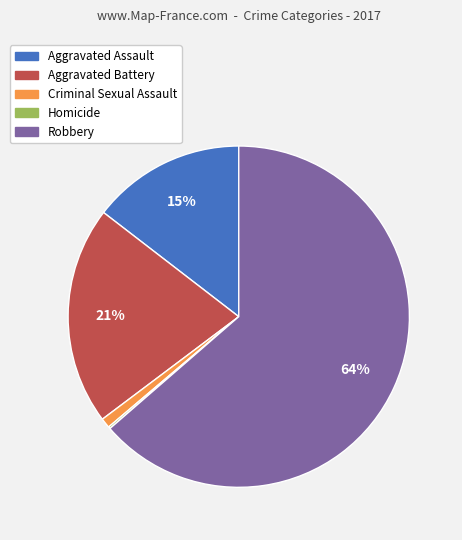

Does Criminal Sexual Assault account for over 50% of the chart?

No